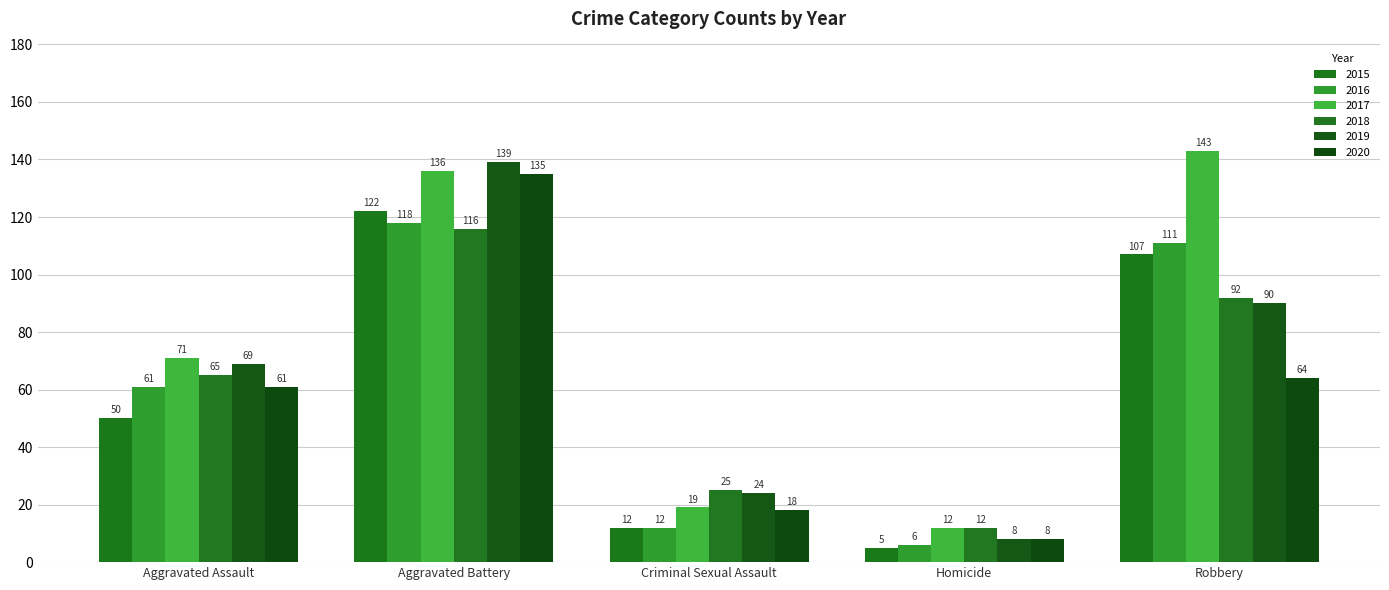

True or false: 2017 has a value of 223 at Aggravated Battery.

False